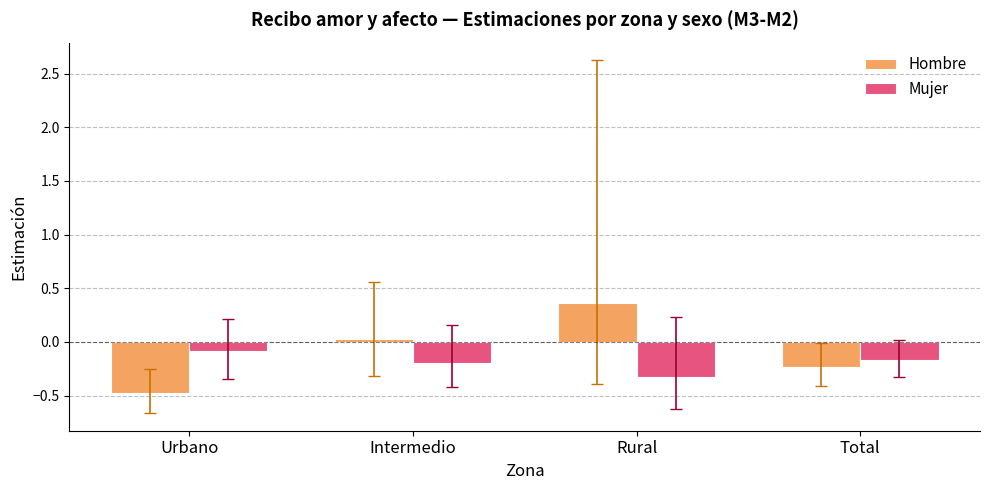

What is the sum of all Hombre values?

-0.3